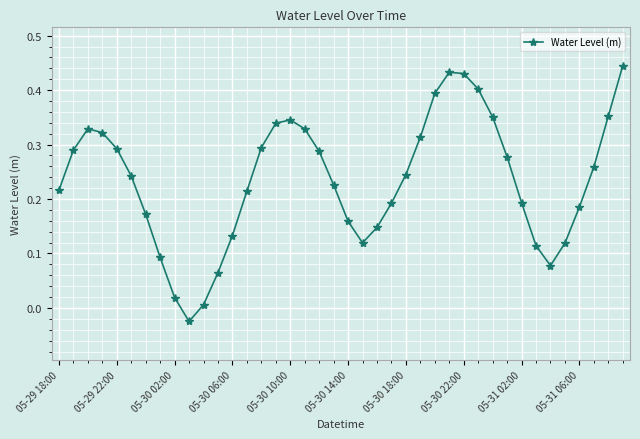

How many points are lower than both their immediate neighbors (excluding endpoints)?

3